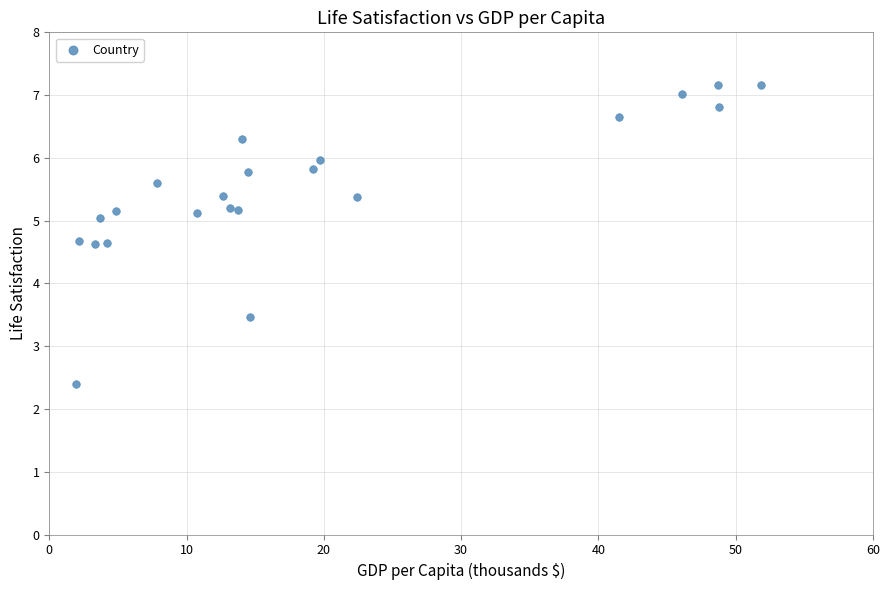

What Y value in the scatter plot is closest to 4?

3.5